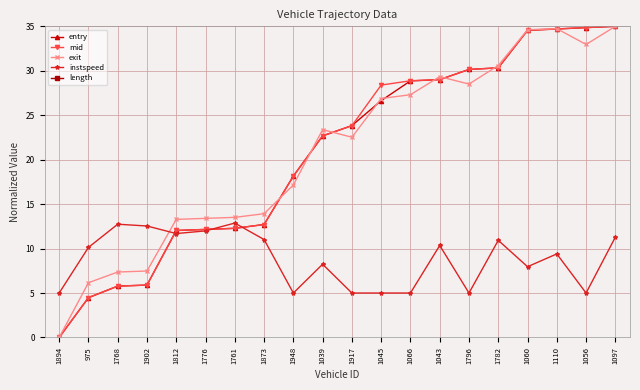

Which series has the largest total across all categories?

exit